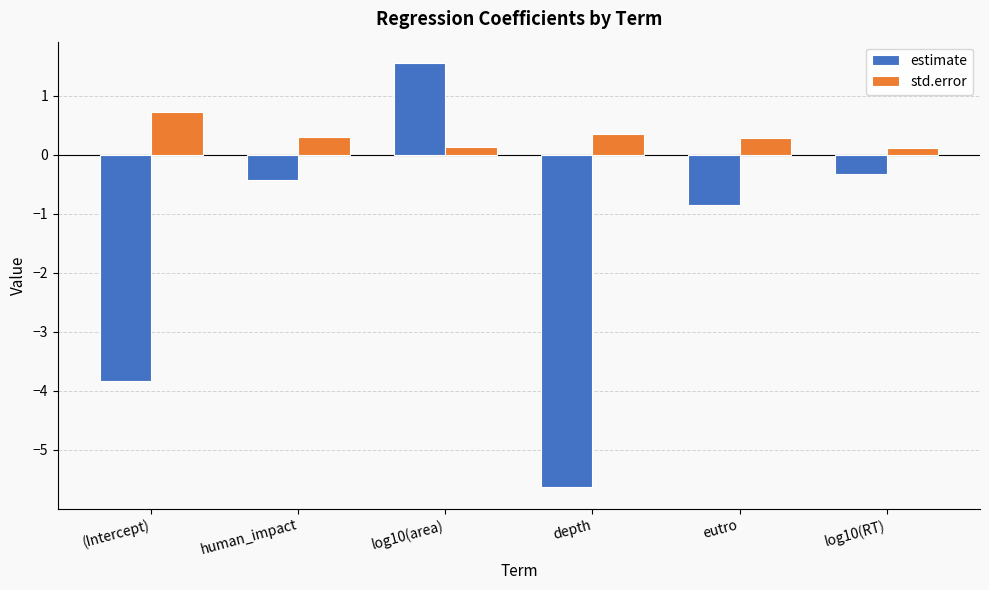

Which category has the highest value across all series?

log10(area)